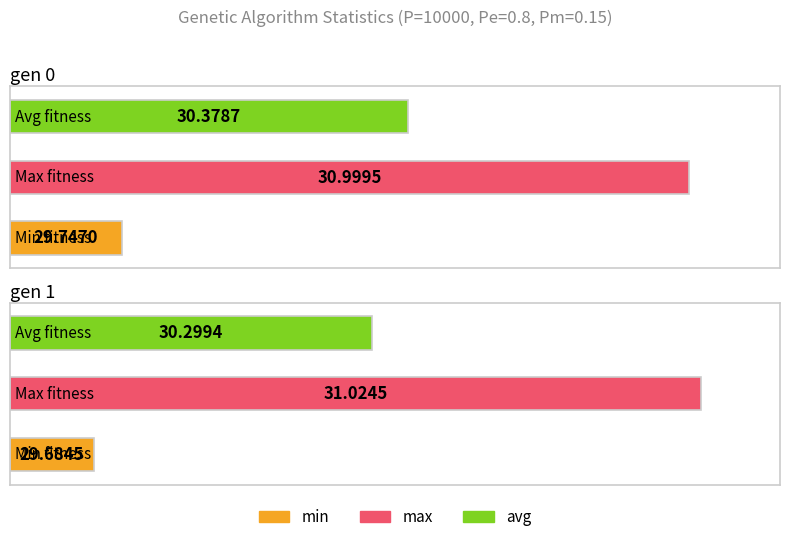

Which category has the lowest value in the max series?

gen 0